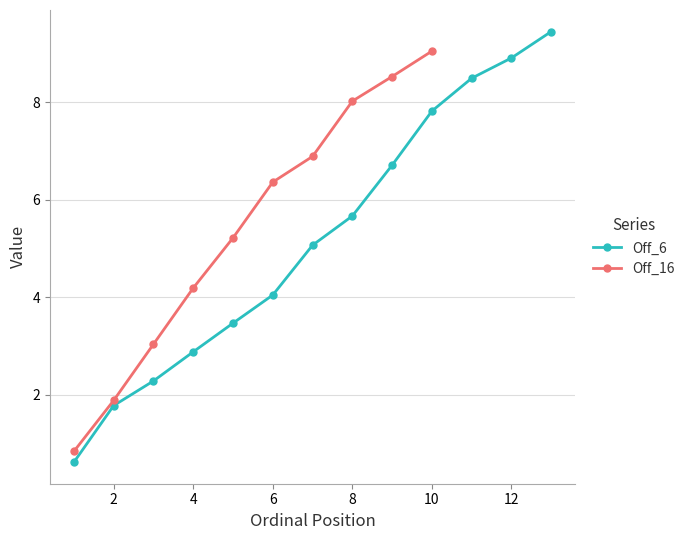

The chart shows a value of 1.9 at 5. True or false?

False